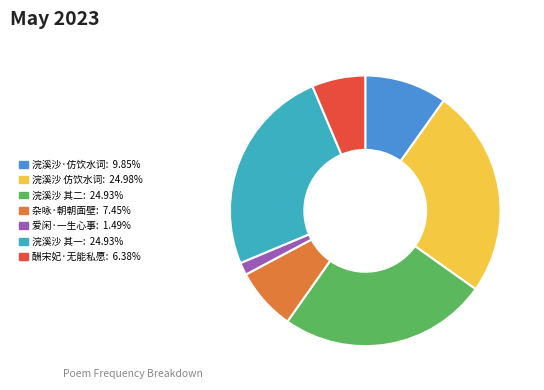

Approximately how many times larger is the value at 浣溪沙 其二: 24.93% compared to 酬宋妃·无能私愿: 6.38%?

3.9